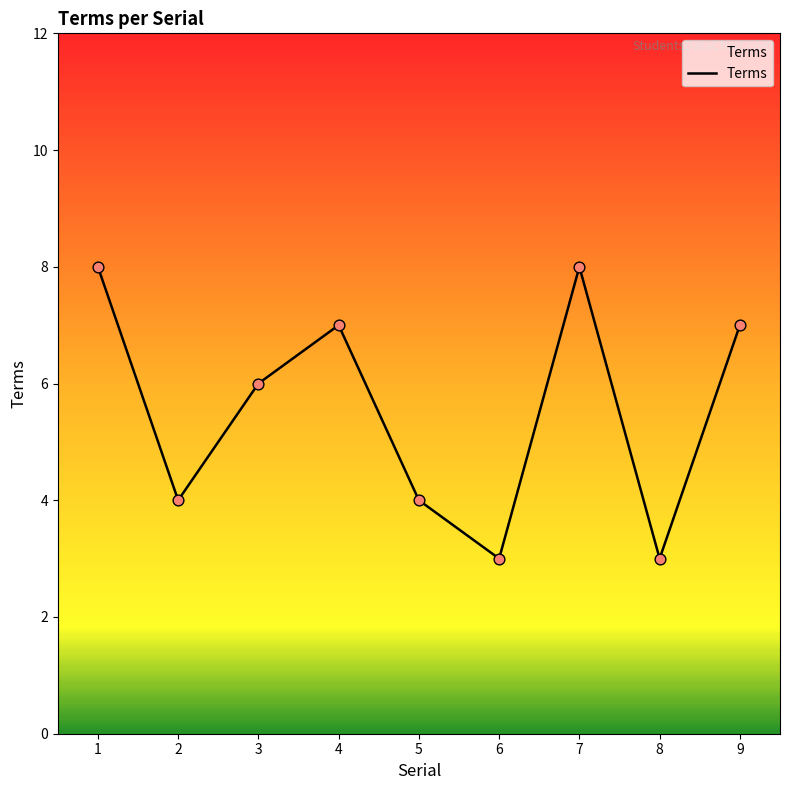

Between 1 and 4, which is larger?

1